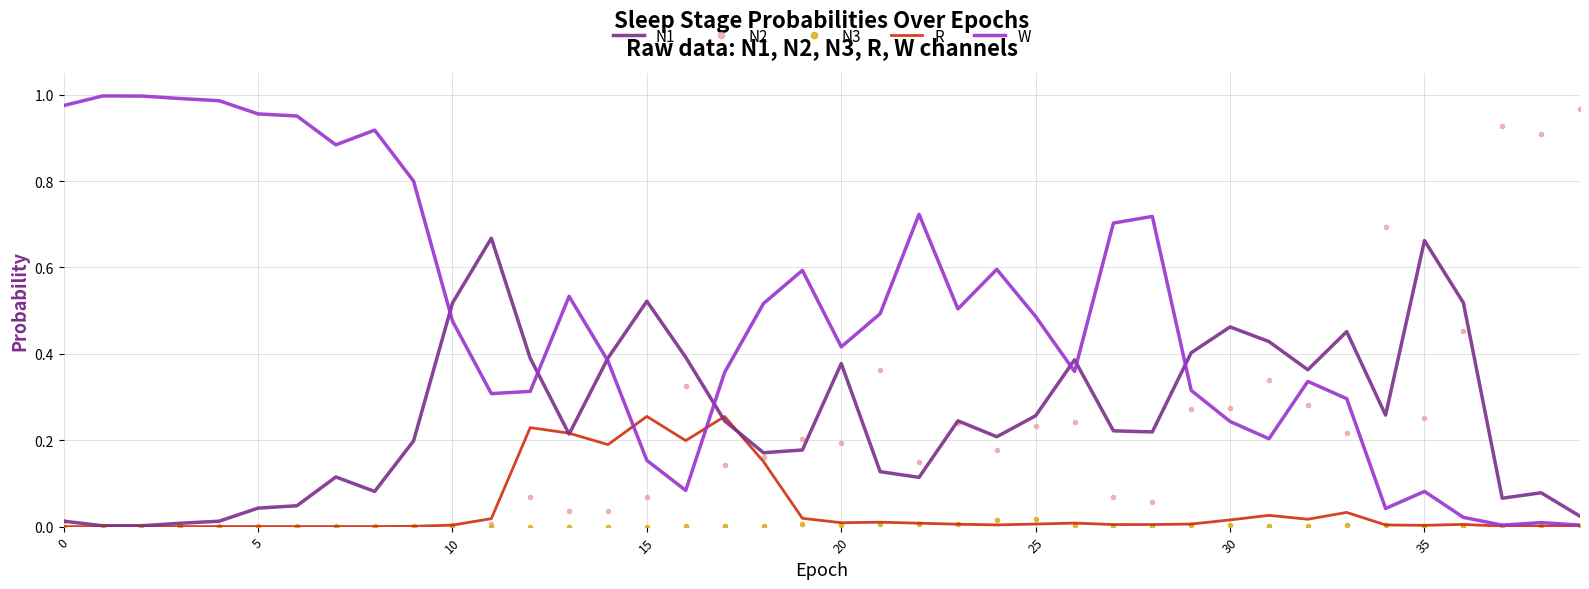

Which series has the largest total across all categories?

W